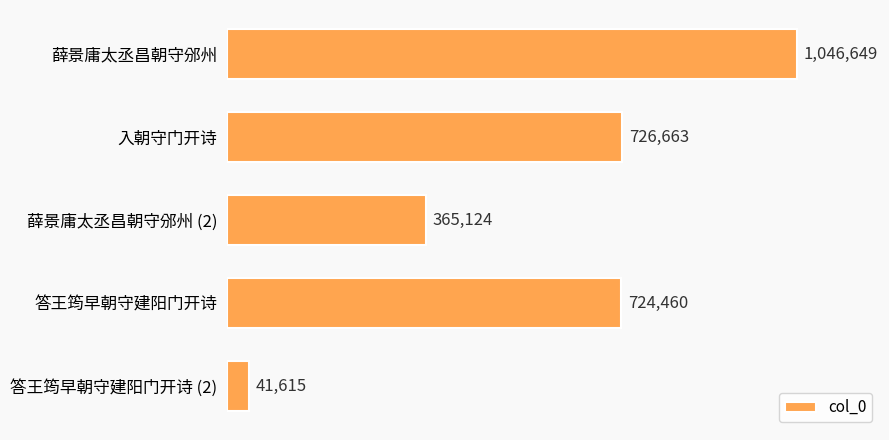

Are the bars horizontal?

Yes